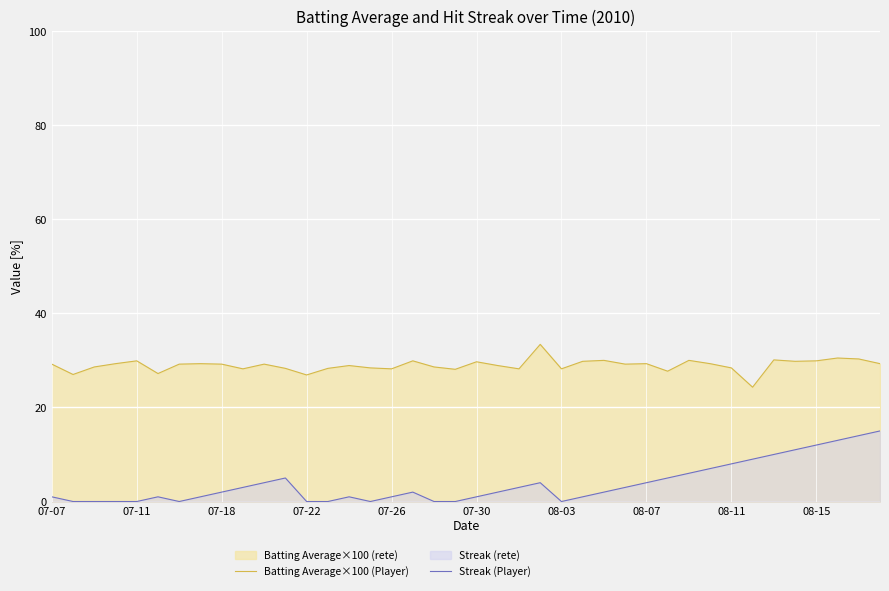

What is the difference between the highest and lowest values at 07-22?

26.9